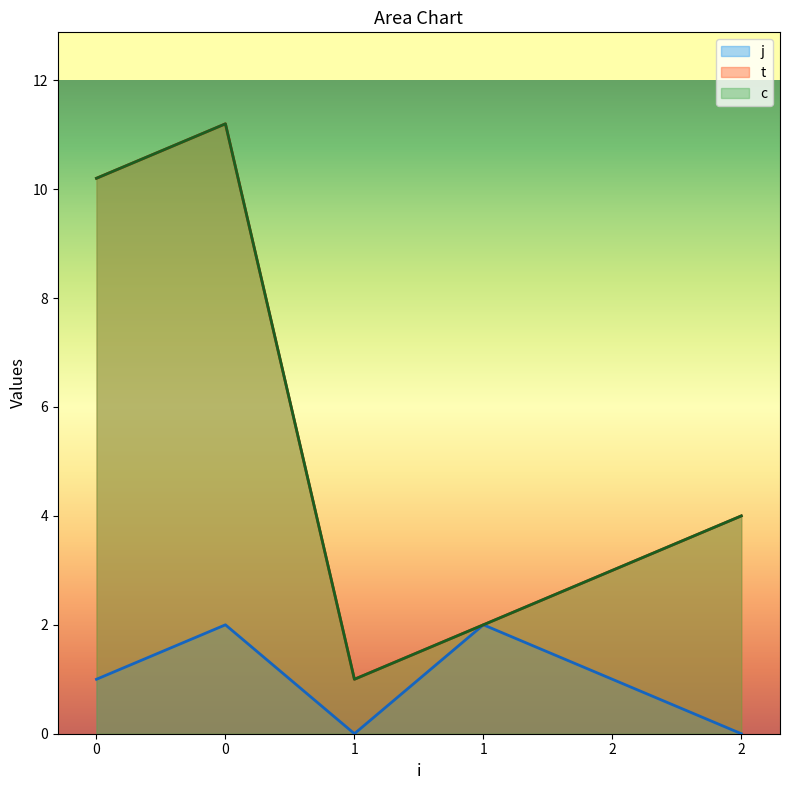

What is the difference between the highest and lowest values at 0?

9.2